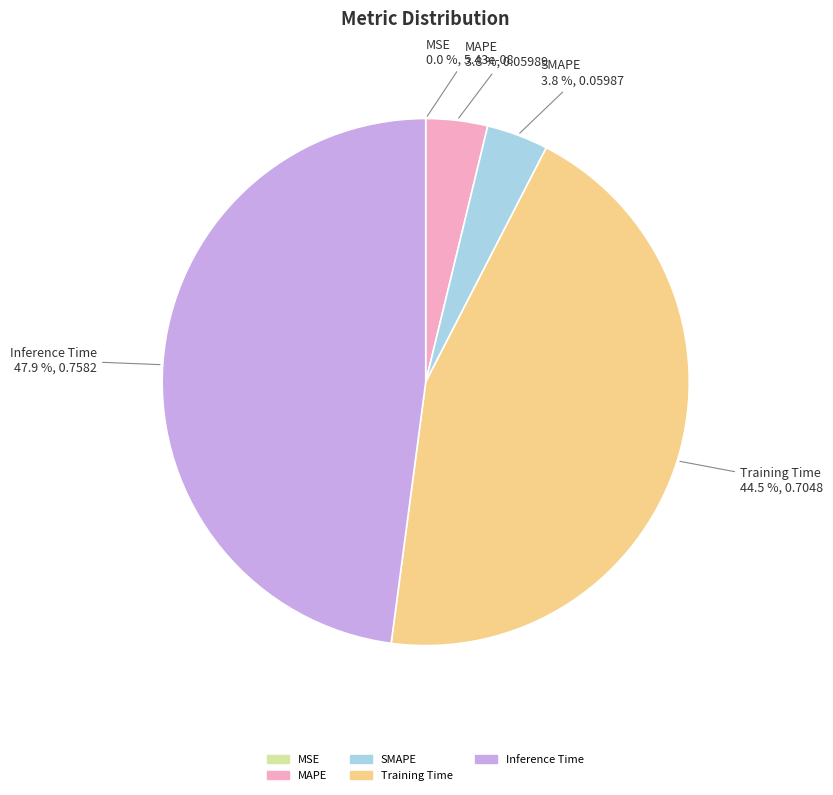

Is there a majority slice in this chart?

No